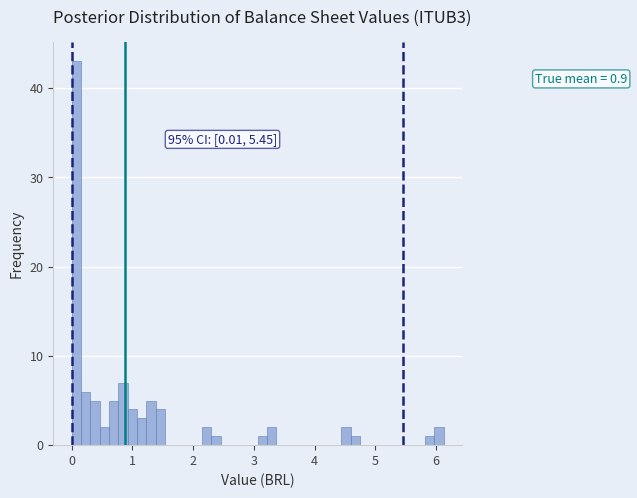

Read against the x-axis, roughly where is the centre of the tallest bar?

0.1